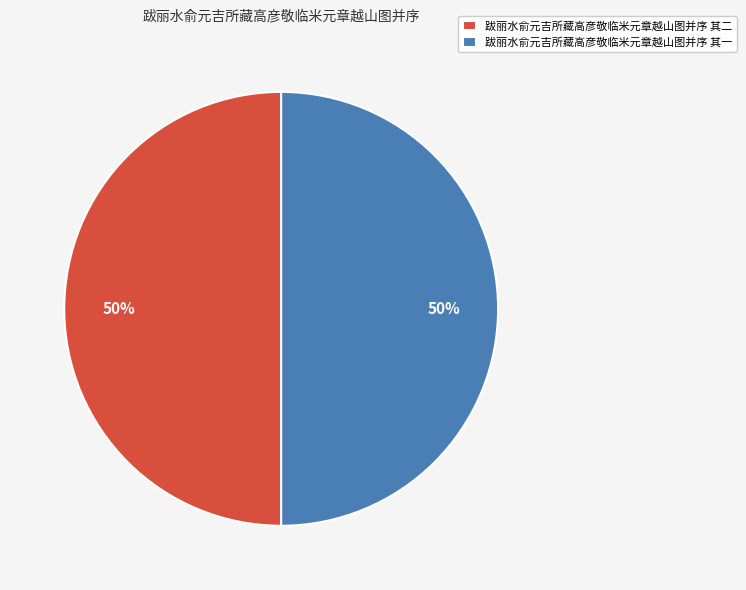

To the nearest percent, what percentage of the pie is 跋丽水俞元吉所藏高彦敬临米元章越山图并序 其一?

50%